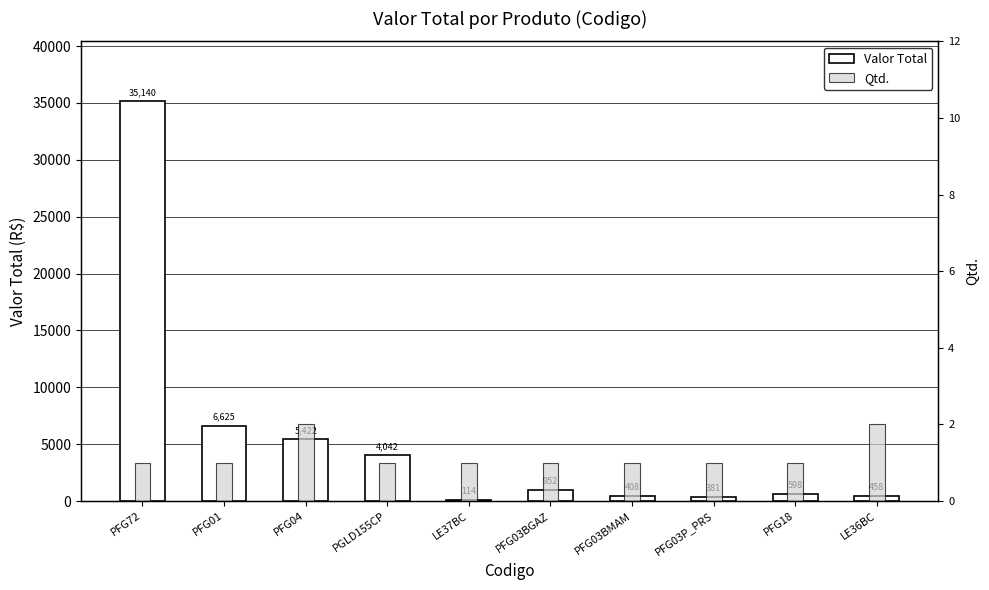

Is it true that Valor Total equals 6624.7 at PFG01?

True